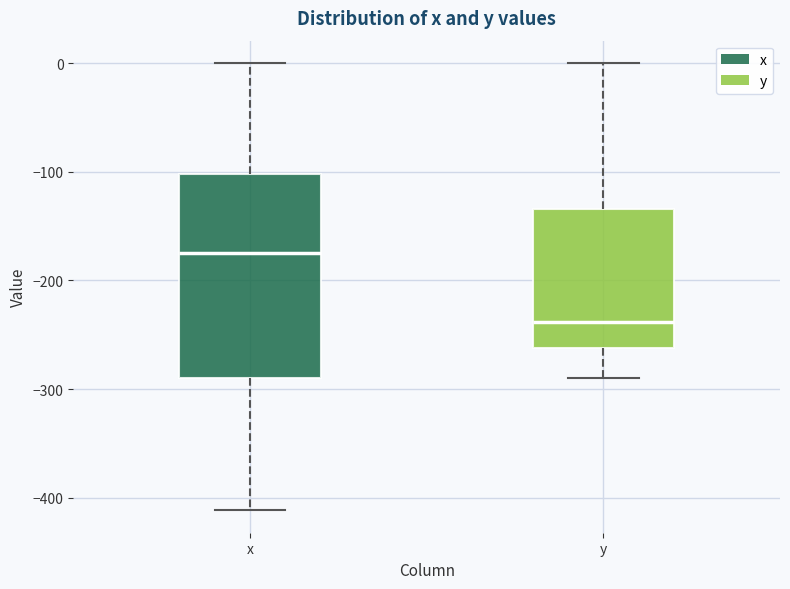

Which box's median line is the highest?

x